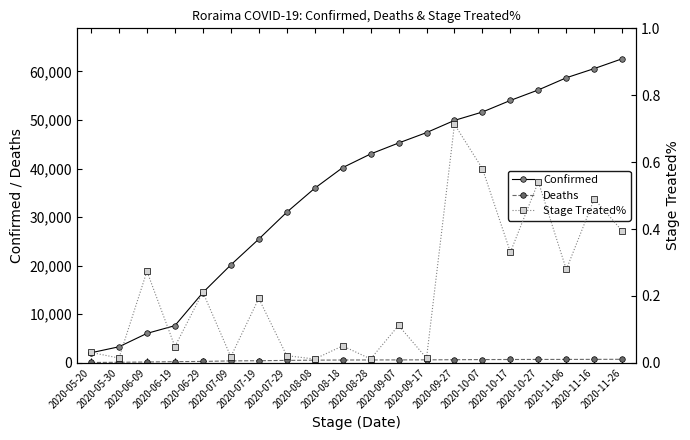

True or false: Stage Treated% has more than 0 points higher than both neighbors.

True